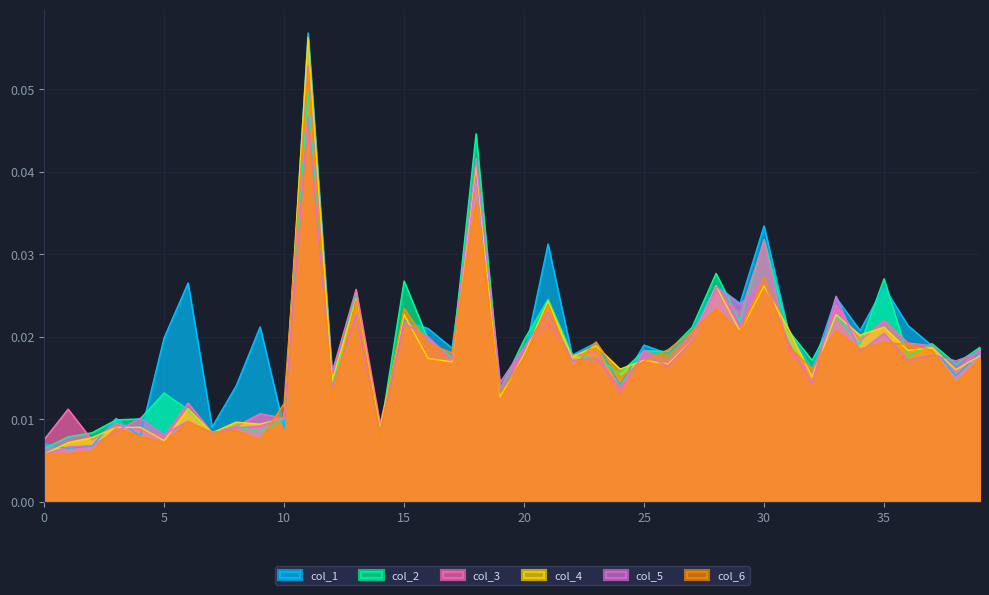

Reading left to right, list all the values displayed in this chart.

col_1: 0=0.0	1=0.0	2=0.0	3=0.0	4=0.0	5=0.0	6=0.0	7=0.0	8=0.0	9=0.0	10=0.0	11=0.1	12=0.0	13=0.0	14=0.0	15=0.0	16=0.0	17=0.0	18=0.0	19=0.0	20=0.0	21=0.0	22=0.0	23=0.0	24=0.0	25=0.0	26=0.0	27=0.0	28=0.0	29=0.0	30=0.0	31=0.0	32=0.0	33=0.0	34=0.0	35=0.0	36=0.0	37=0.0	38=0.0	39=0.0
col_2: 0=0.0	1=0.0	2=0.0	3=0.0	4=0.0	5=0.0	6=0.0	7=0.0	8=0.0	9=0.0	10=0.0	11=0.0	12=0.0	13=0.0	14=0.0	15=0.0	16=0.0	17=0.0	18=0.0	19=0.0	20=0.0	21=0.0	22=0.0	23=0.0	24=0.0	25=0.0	26=0.0	27=0.0	28=0.0	29=0.0	30=0.0	31=0.0	32=0.0	33=0.0	34=0.0	35=0.0	36=0.0	37=0.0	38=0.0	39=0.0
col_3: 0=0.0	1=0.0	2=0.0	3=0.0	4=0.0	5=0.0	6=0.0	7=0.0	8=0.0	9=0.0	10=0.0	11=0.1	12=0.0	13=0.0	14=0.0	15=0.0	16=0.0	17=0.0	18=0.0	19=0.0	20=0.0	21=0.0	22=0.0	23=0.0	24=0.0	25=0.0	26=0.0	27=0.0	28=0.0	29=0.0	30=0.0	31=0.0	32=0.0	33=0.0	34=0.0	35=0.0	36=0.0	37=0.0	38=0.0	39=0.0
col_4: 0=0.0	1=0.0	2=0.0	3=0.0	4=0.0	5=0.0	6=0.0	7=0.0	8=0.0	9=0.0	10=0.0	11=0.1	12=0.0	13=0.0	14=0.0	15=0.0	16=0.0	17=0.0	18=0.0	19=0.0	20=0.0	21=0.0	22=0.0	23=0.0	24=0.0	25=0.0	26=0.0	27=0.0	28=0.0	29=0.0	30=0.0	31=0.0	32=0.0	33=0.0	34=0.0	35=0.0	36=0.0	37=0.0	38=0.0	39=0.0
col_5: 0=0.0	1=0.0	2=0.0	3=0.0	4=0.0	5=0.0	6=0.0	7=0.0	8=0.0	9=0.0	10=0.0	11=0.0	12=0.0	13=0.0	14=0.0	15=0.0	16=0.0	17=0.0	18=0.0	19=0.0	20=0.0	21=0.0	22=0.0	23=0.0	24=0.0	25=0.0	26=0.0	27=0.0	28=0.0	29=0.0	30=0.0	31=0.0	32=0.0	33=0.0	34=0.0	35=0.0	36=0.0	37=0.0	38=0.0	39=0.0
col_6: 0=0.0	1=0.0	2=0.0	3=0.0	4=0.0	5=0.0	6=0.0	7=0.0	8=0.0	9=0.0	10=0.0	11=0.1	12=0.0	13=0.0	14=0.0	15=0.0	16=0.0	17=0.0	18=0.0	19=0.0	20=0.0	21=0.0	22=0.0	23=0.0	24=0.0	25=0.0	26=0.0	27=0.0	28=0.0	29=0.0	30=0.0	31=0.0	32=0.0	33=0.0	34=0.0	35=0.0	36=0.0	37=0.0	38=0.0	39=0.0